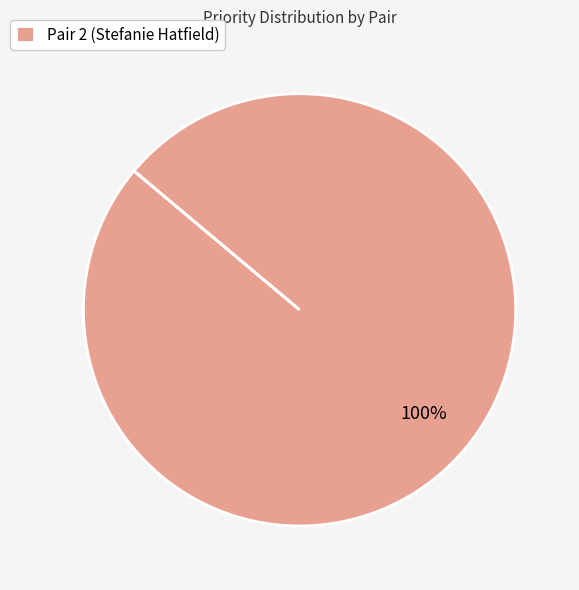

The Pair 2 (Stefanie Hatfield) slice represents 100% of the pie. True or false?

True